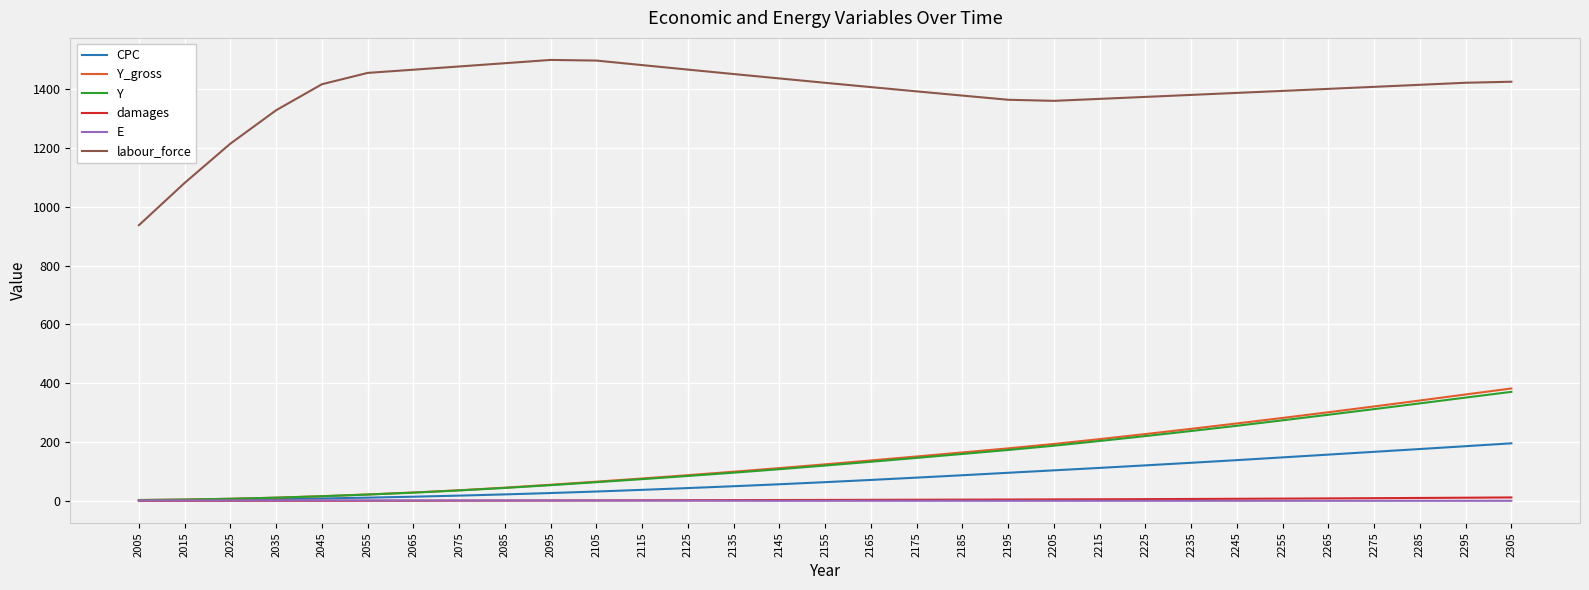

How many lines are shown in the chart?

6